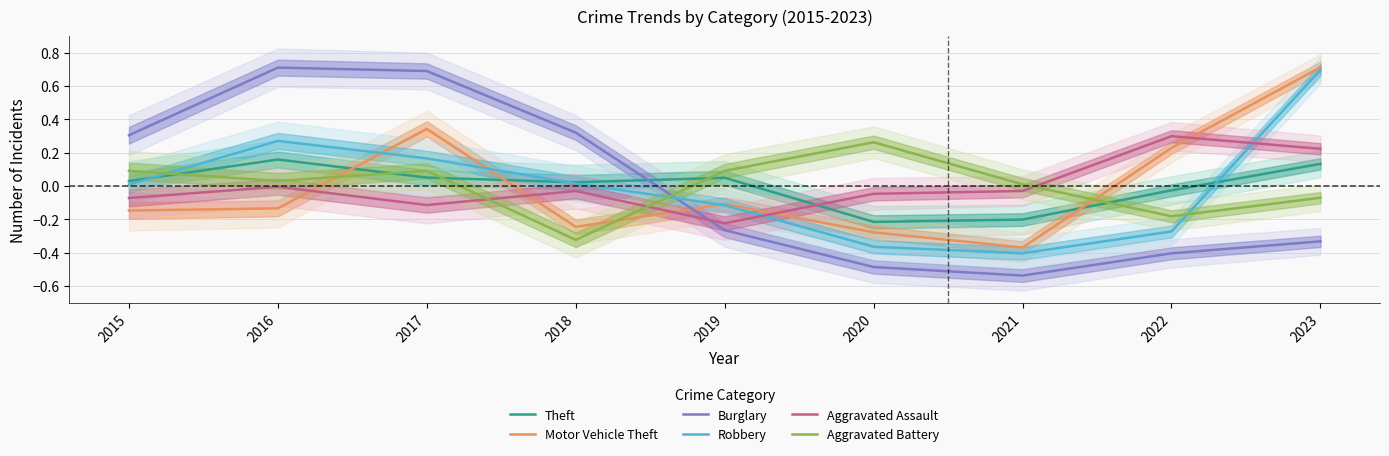

At how many categories does at least one series exceed 0?

9